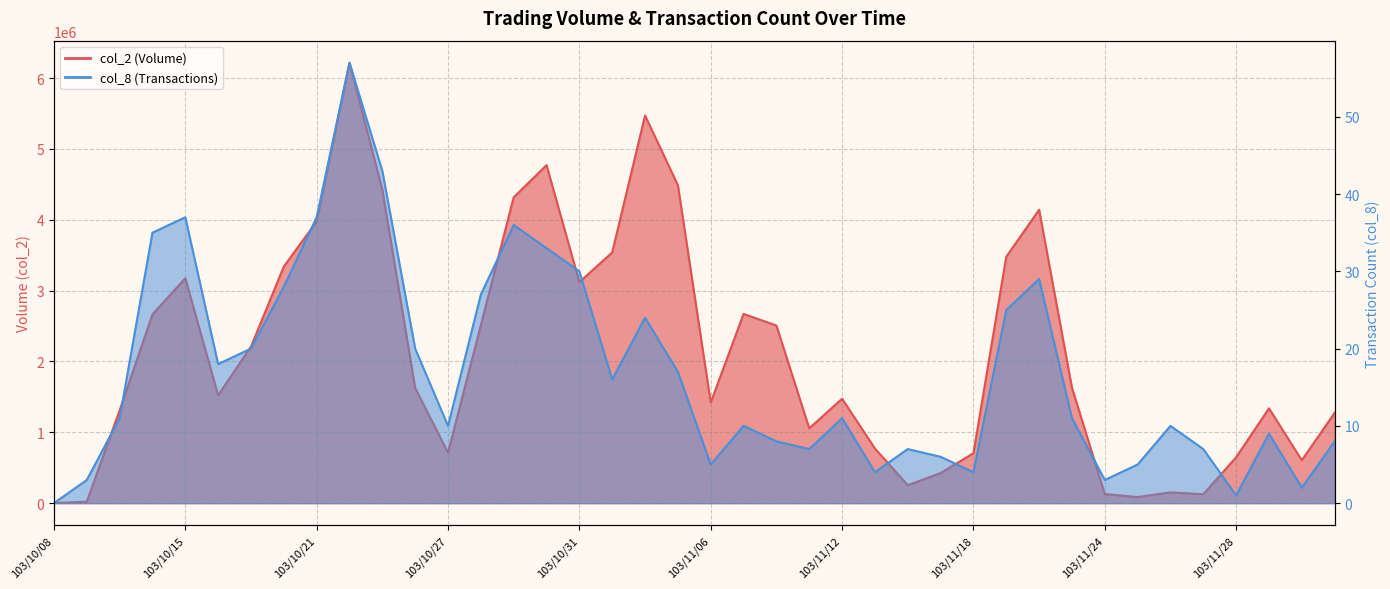

True or false: col_2 has more than 1 points higher than both neighbors.

True